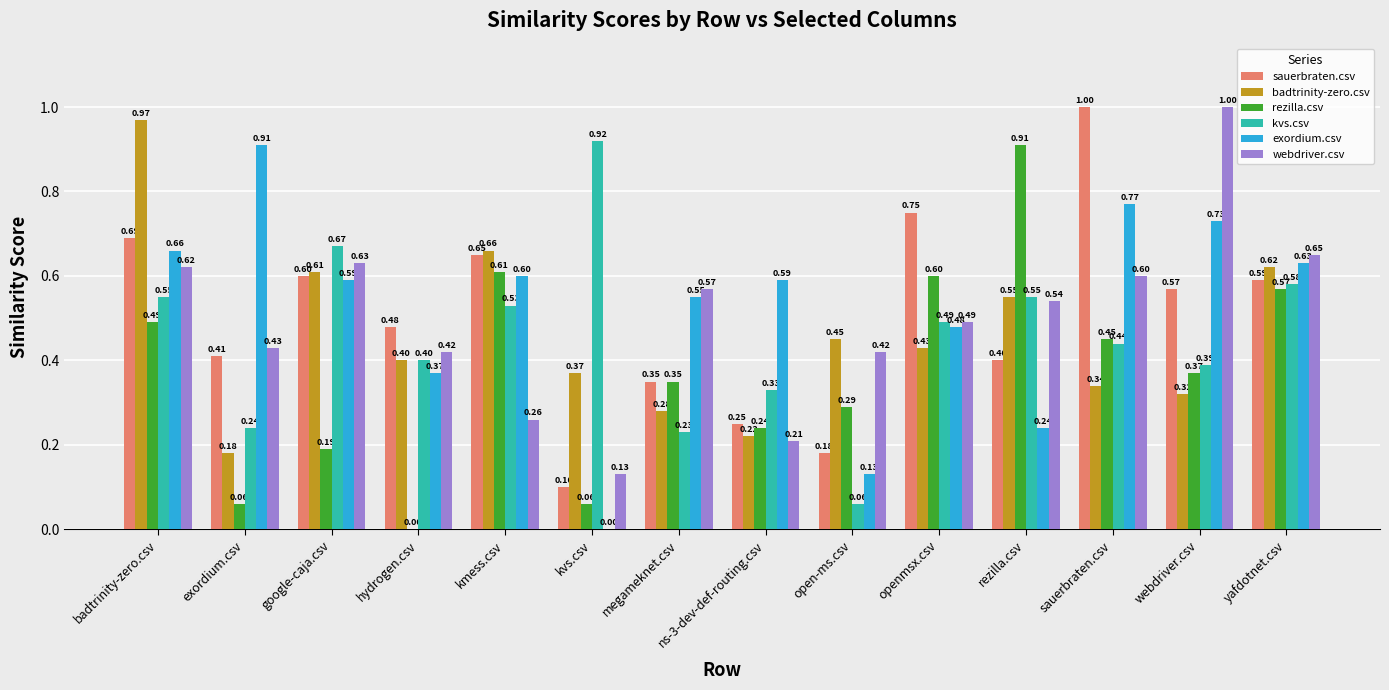

What is the sum of all kvs.csv values?

6.4